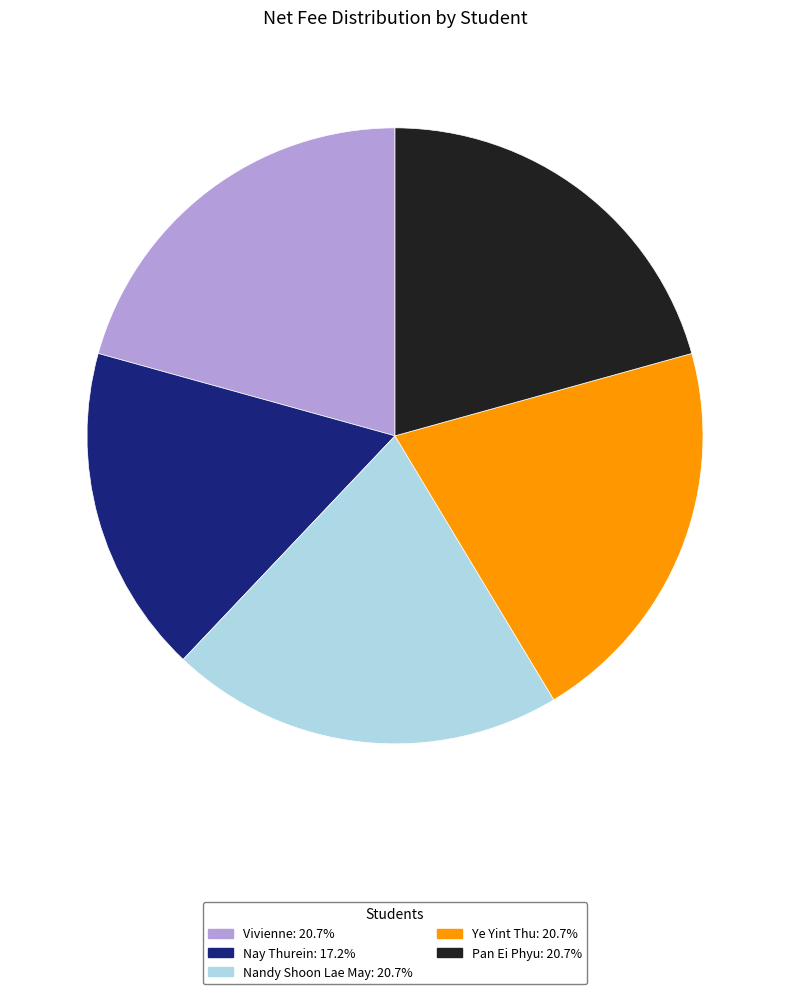

Count the number of slices in the pie.

5